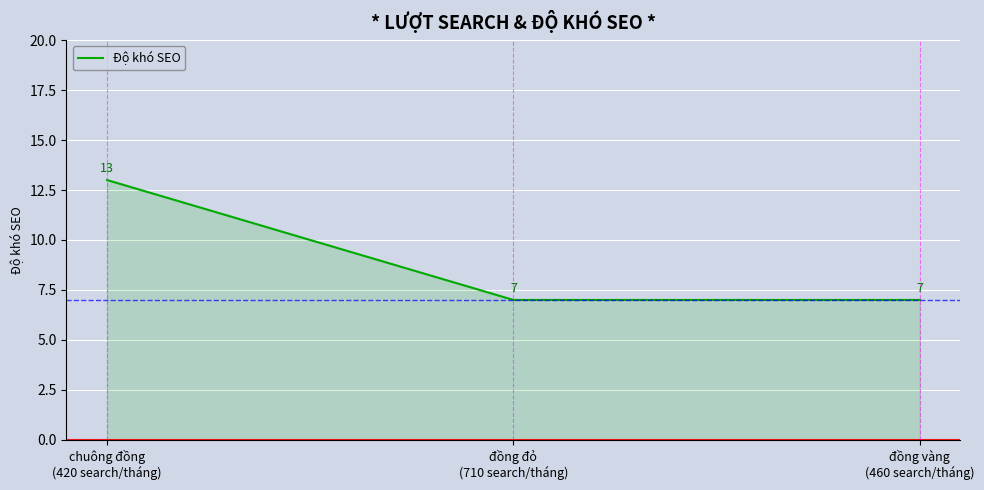

What is the average value?

9